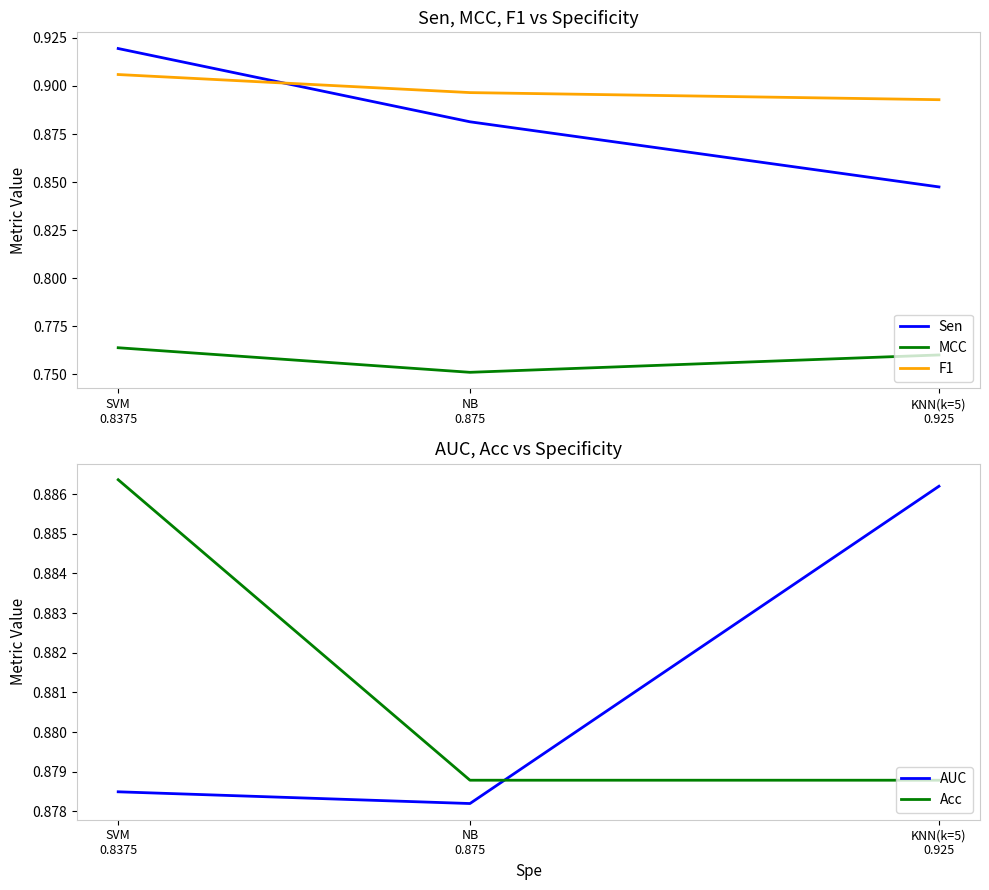

How many F1 values are between 0 and 1?

3